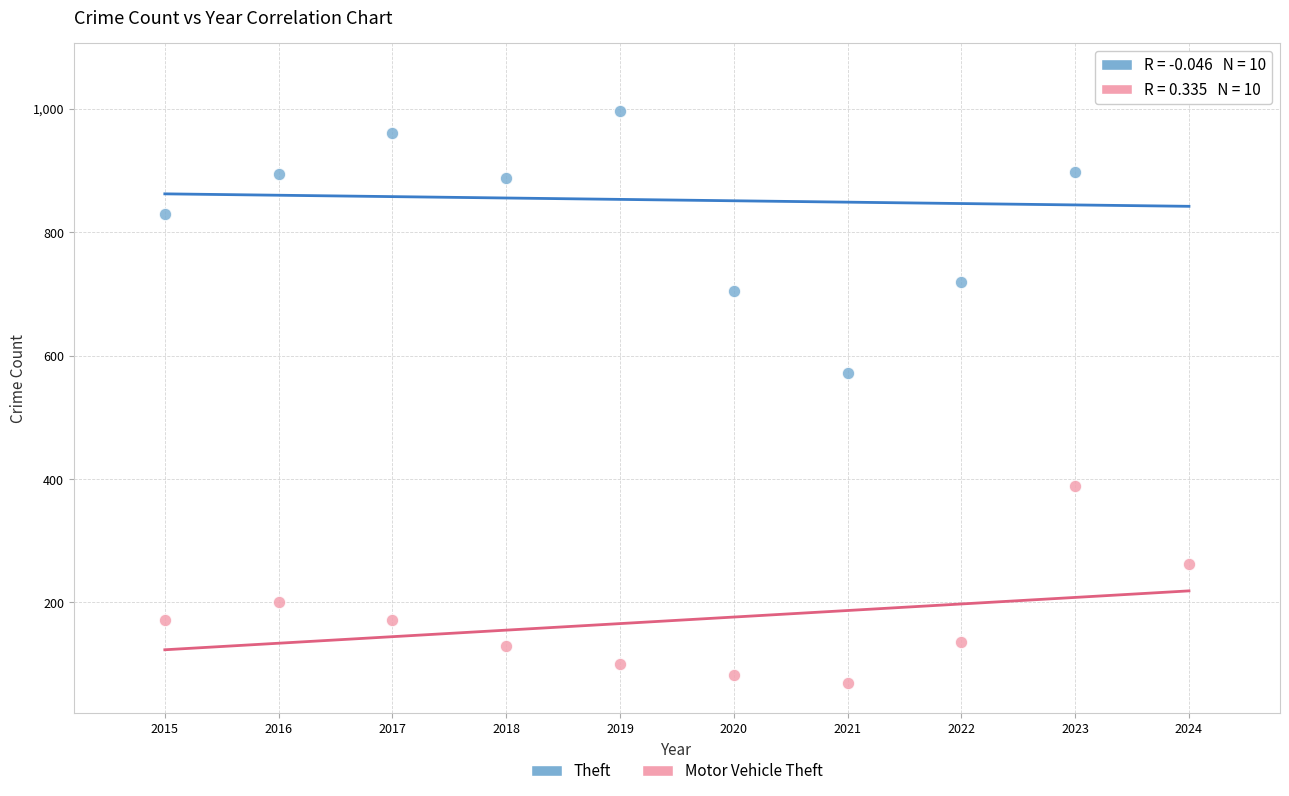

Which series has the widest spread of Y values?

Theft